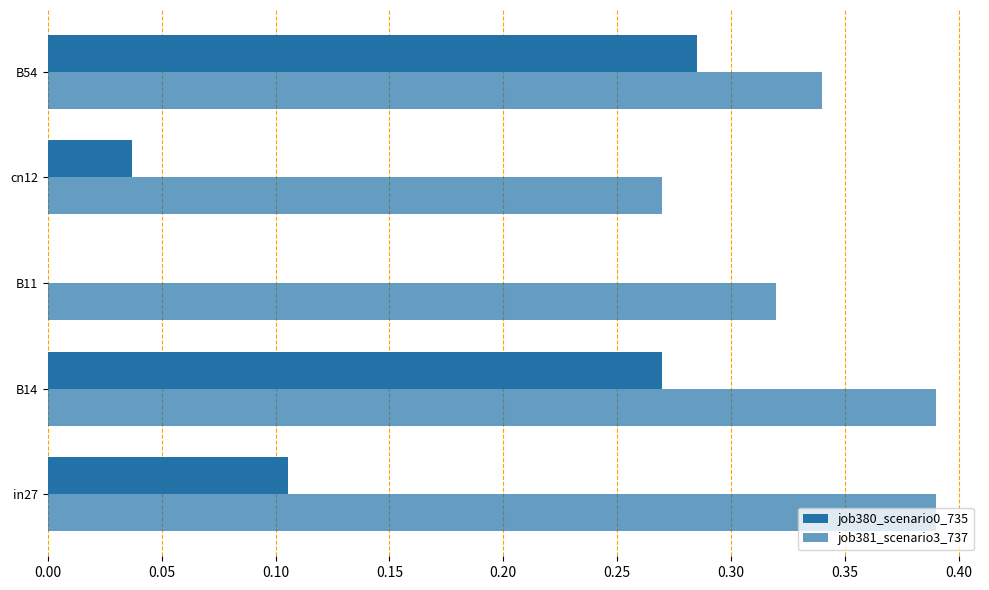

How many categories are shown in the chart?

5